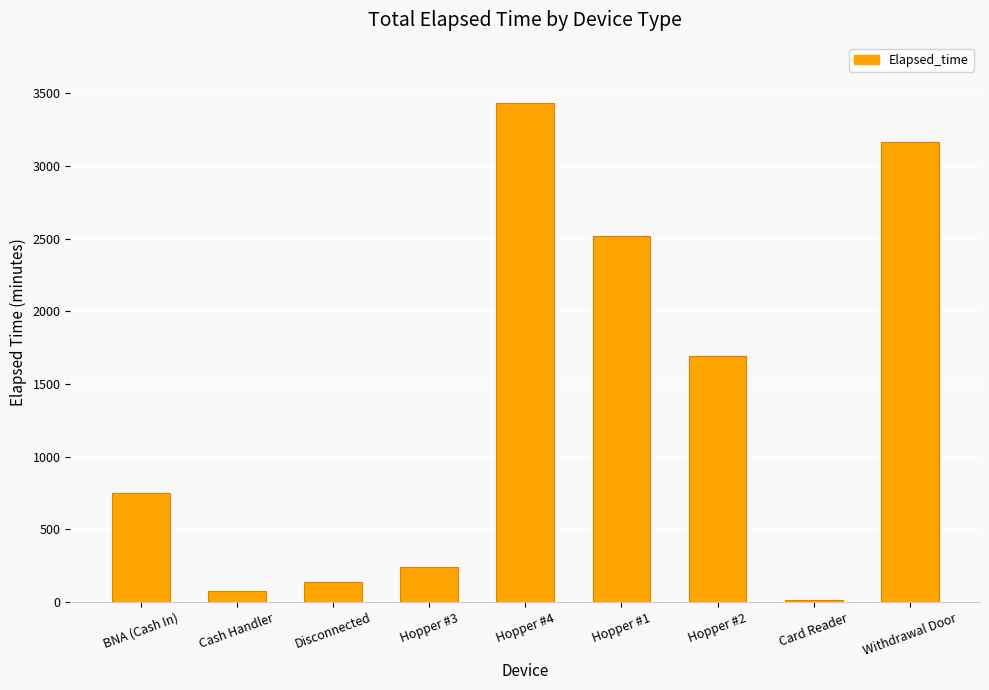

What is the change in value from BNA (Cash In) to Card Reader?

-735